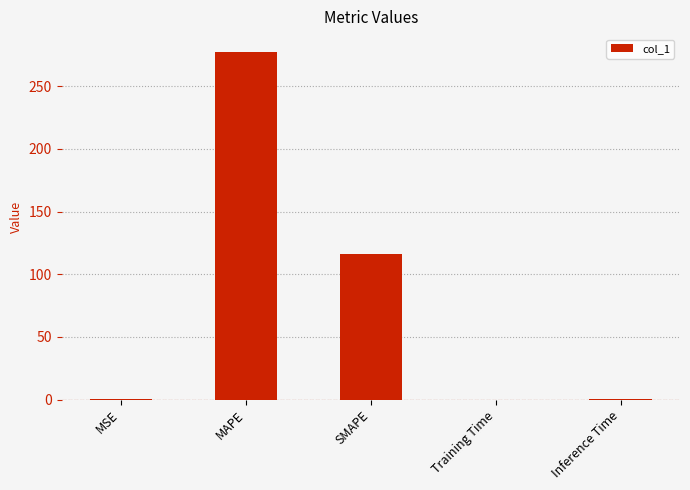

Are the bars horizontal?

No